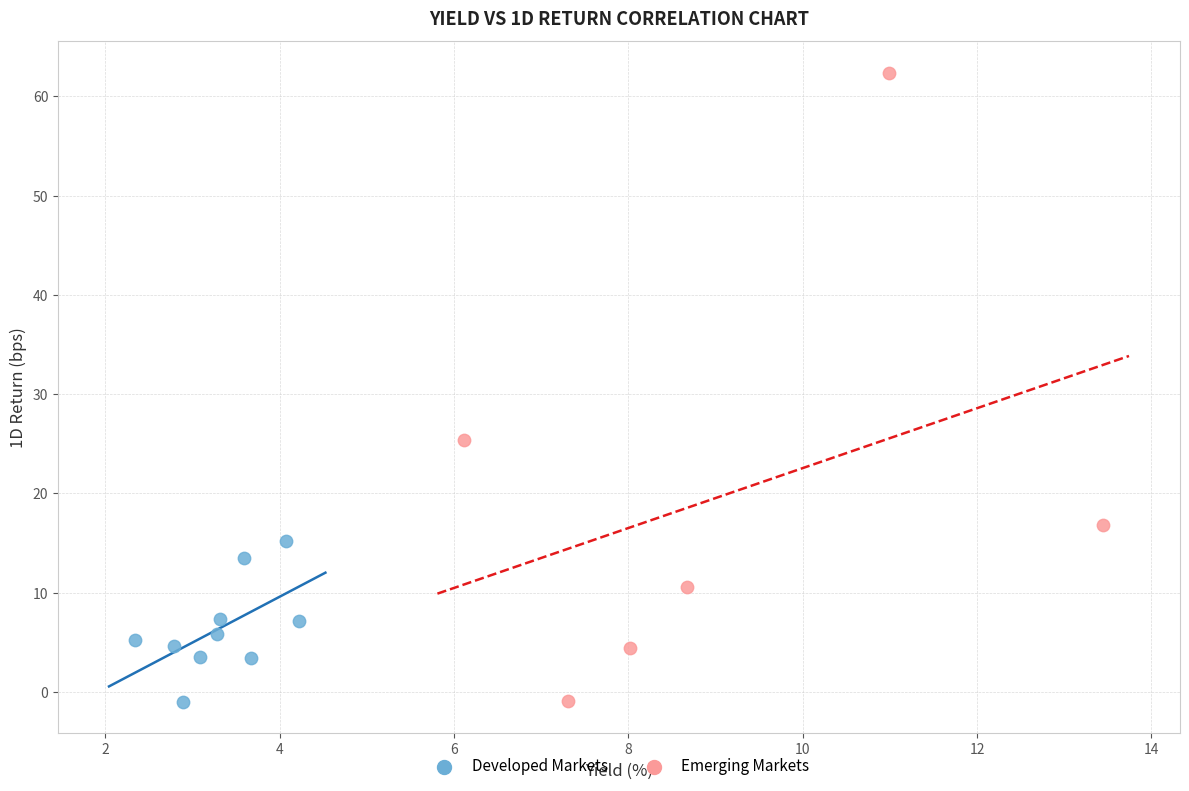

Which series has the widest spread of Y values?

Emerging Markets